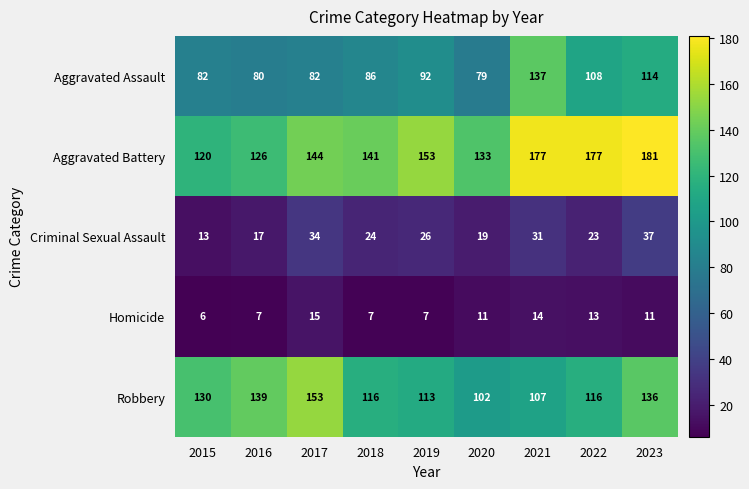

Which series has the largest range (max minus min)?

Aggravated Battery